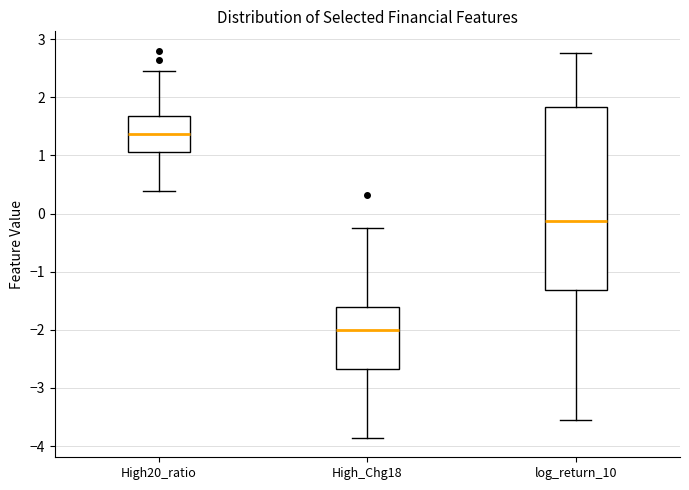

Where is the lower edge of the box for High20_ratio on the y-axis? The values are not printed on the chart, so give them approximately, as read against the axis.

1.1